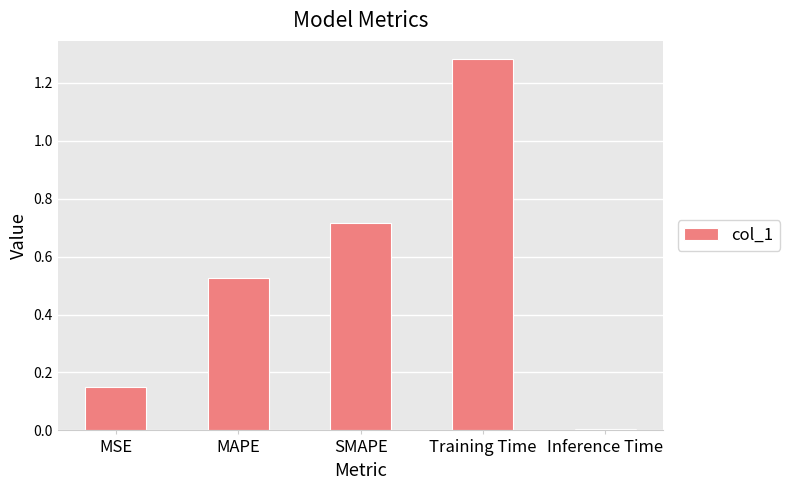

What is the label of the 5th bar from the left?

Inference Time